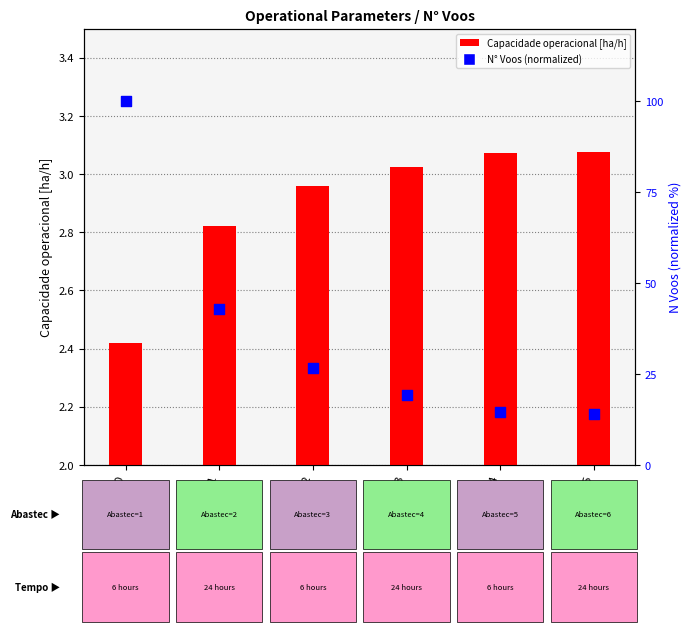

Which series reaches the maximum Y coordinate?

N Voos (percentile)